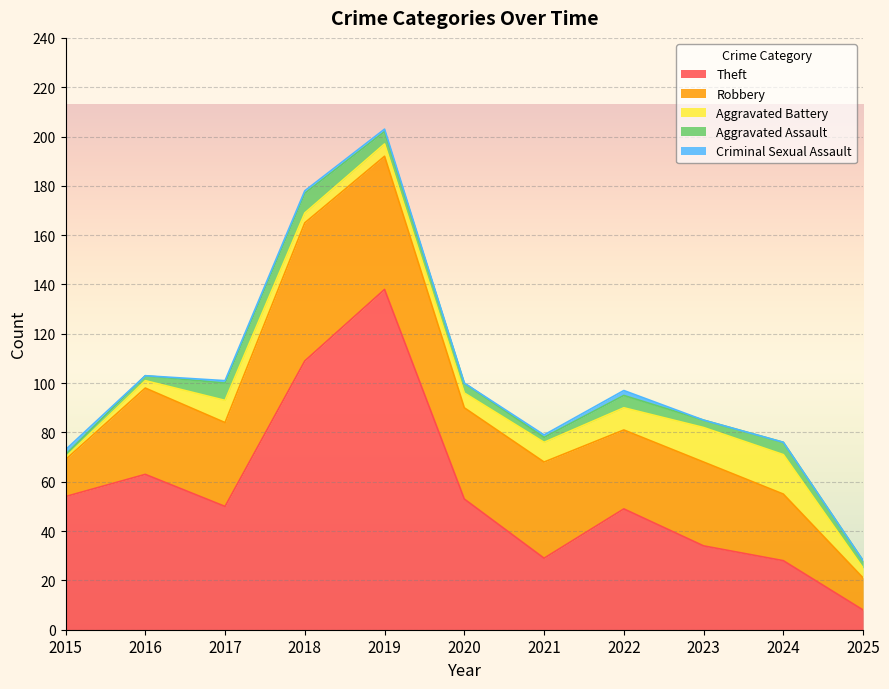

Is it true that Aggravated Battery equals 8 at 2021?

True